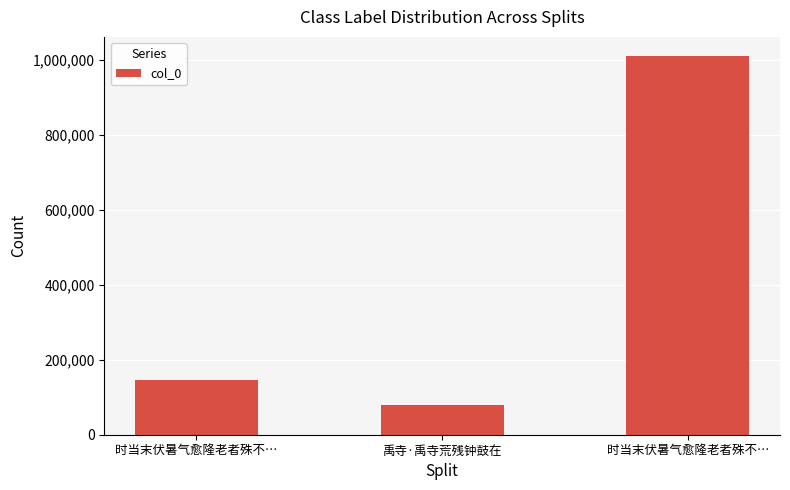

What is the minimum value shown in the chart?

79508